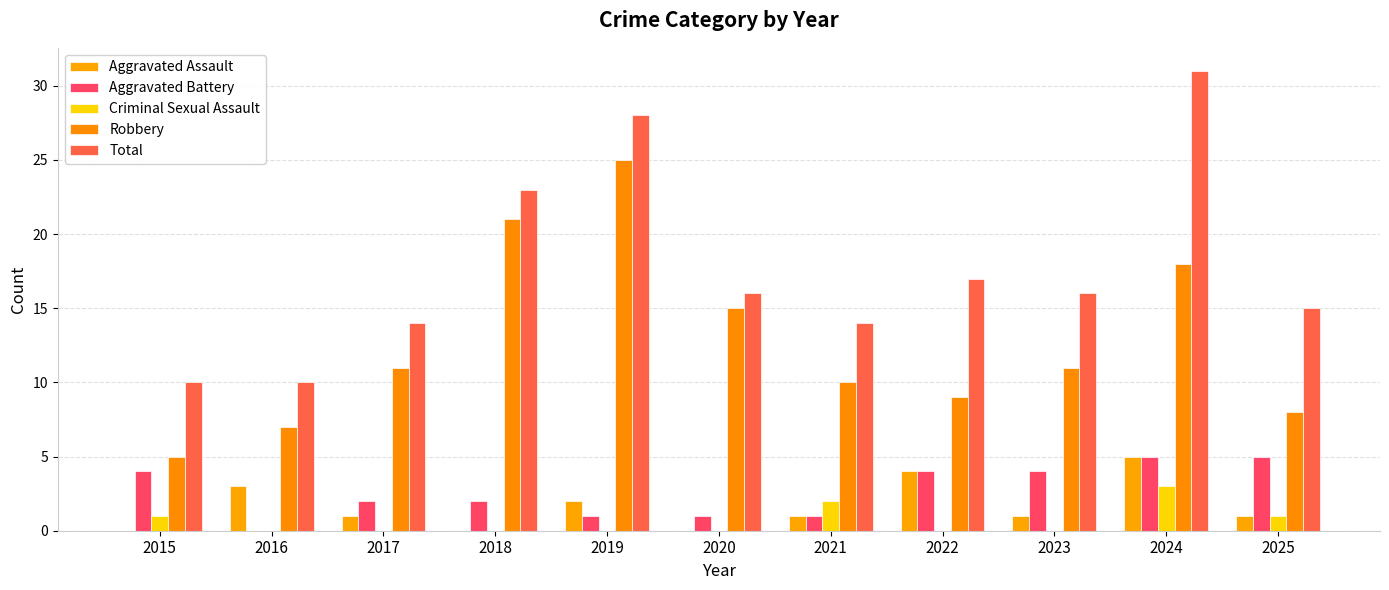

What is the total value across all series at 2022?

34